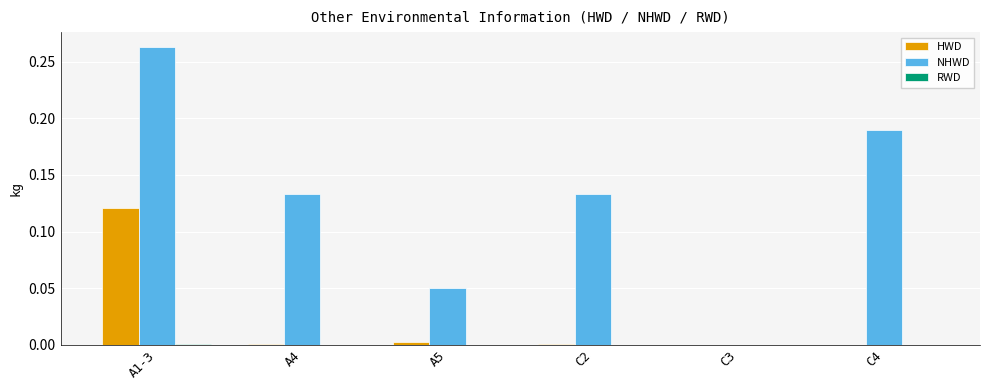

True or false: NHWD has a value of 0.2 at C2.

False